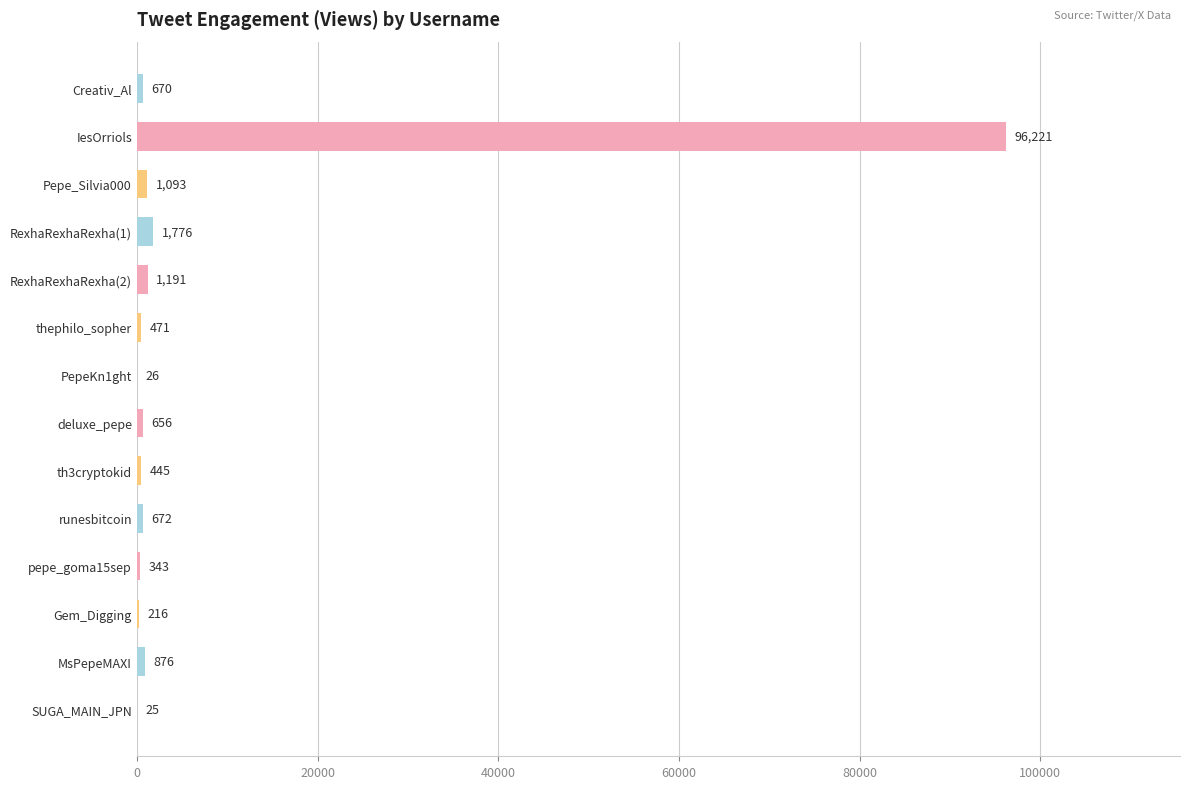

Which category has the highest value across all series?

IesOrriols